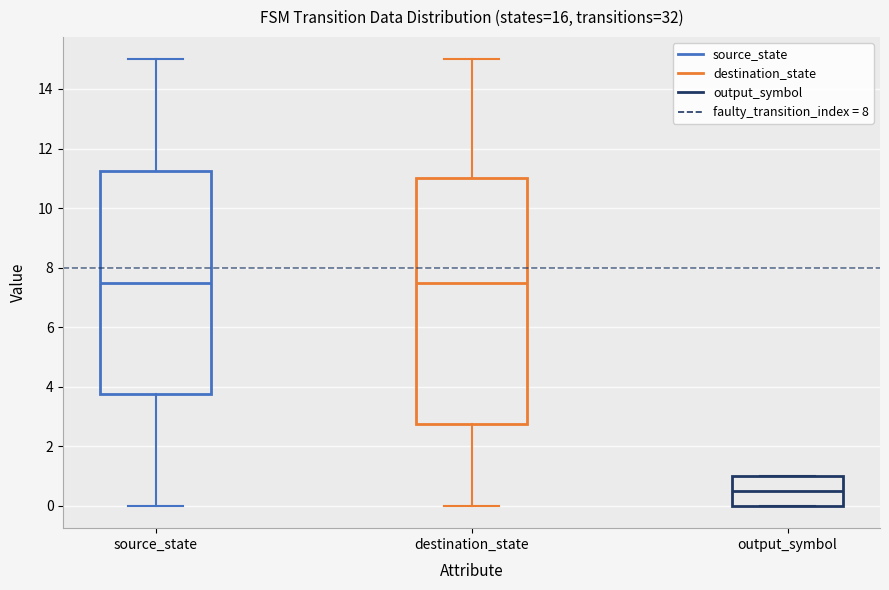

Where does the upper whisker of the box for source_state end on the y-axis? The values are not printed on the chart, so give them approximately, as read against the axis.

15.0